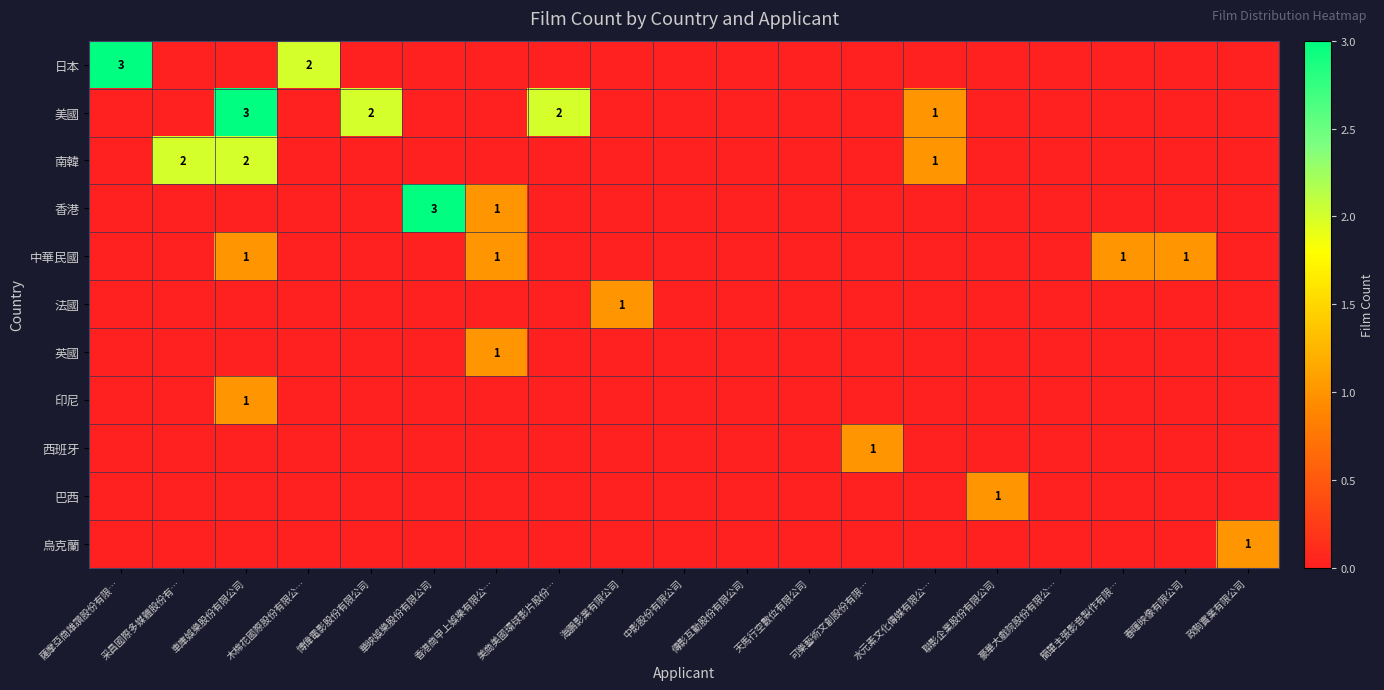

How many values in 中華民國 are above zero?

4